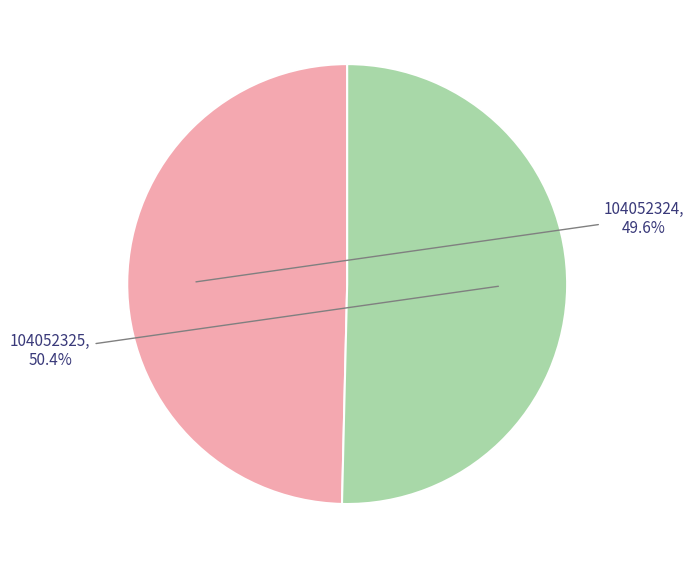

To the nearest percent, what percentage of the pie is 104052325?

50%